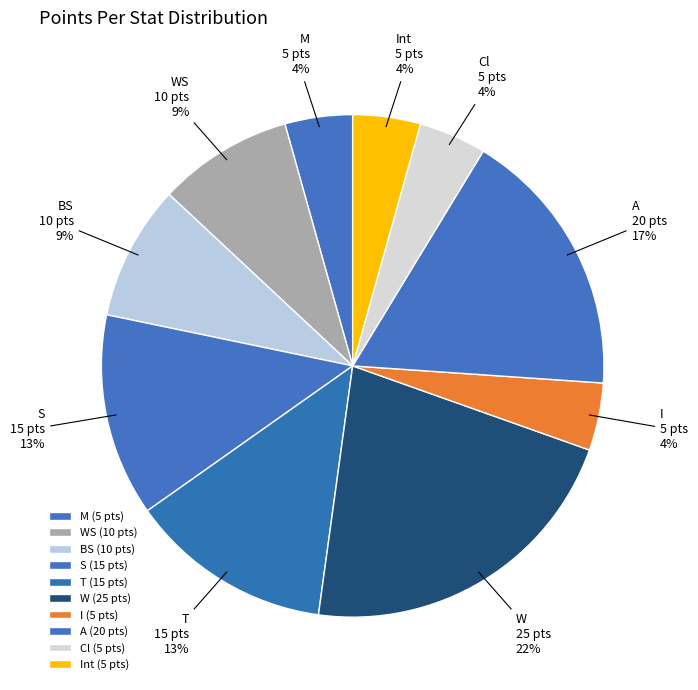

How many segments does this pie chart have?

10